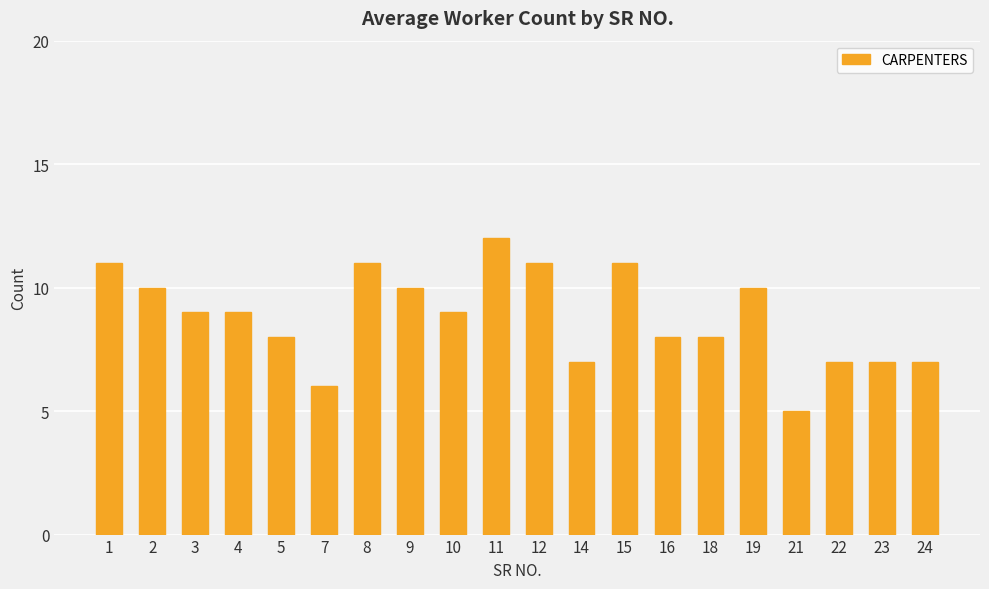

Which category has the highest value across all series?

11